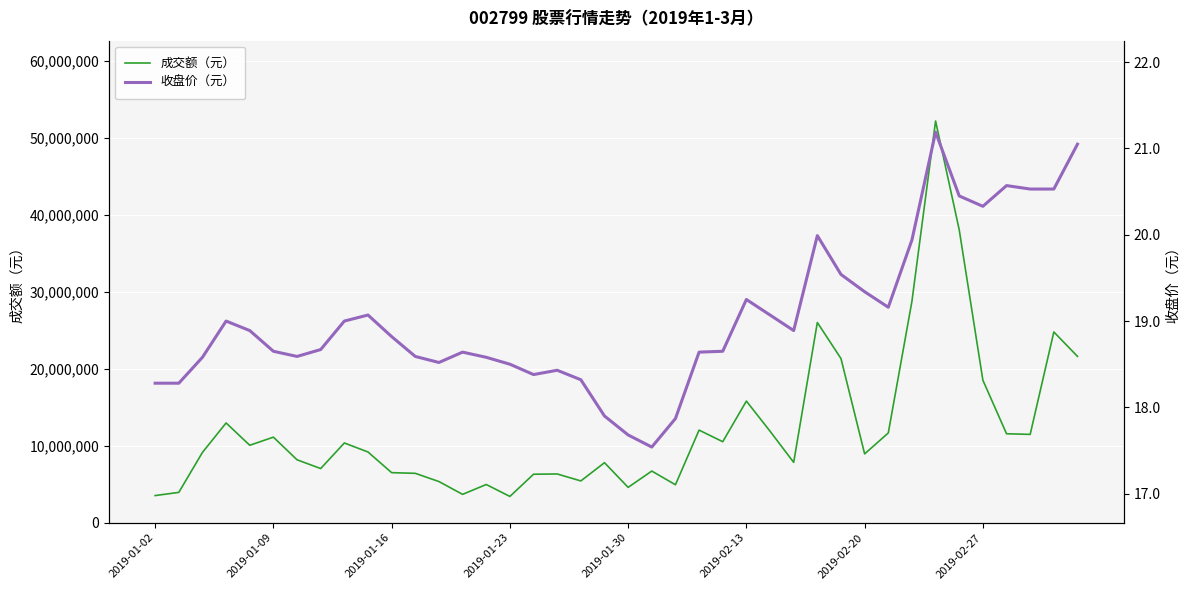

In 收盘价（元）, how many points are higher than both neighbors (excluding endpoints)?

8